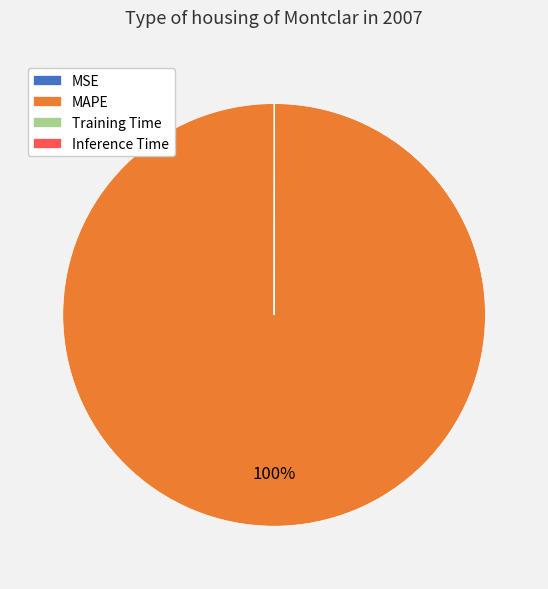

Which category has the biggest portion of the pie?

MAPE